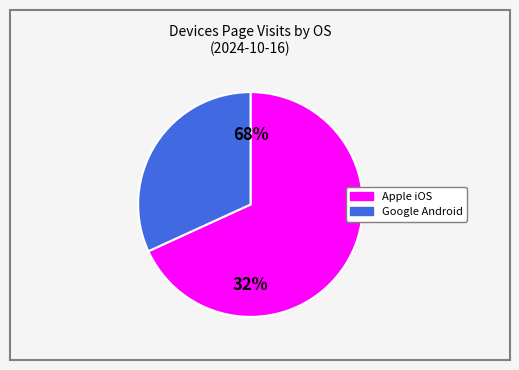

Which slice is the smallest?

Google Android